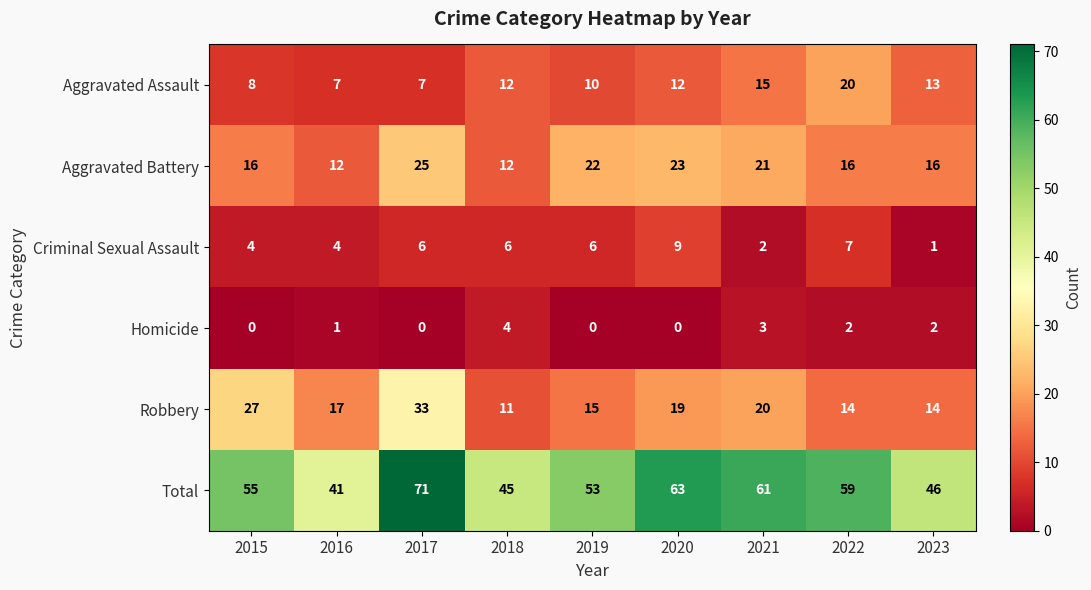

What is the total value across all series at 2016?

82